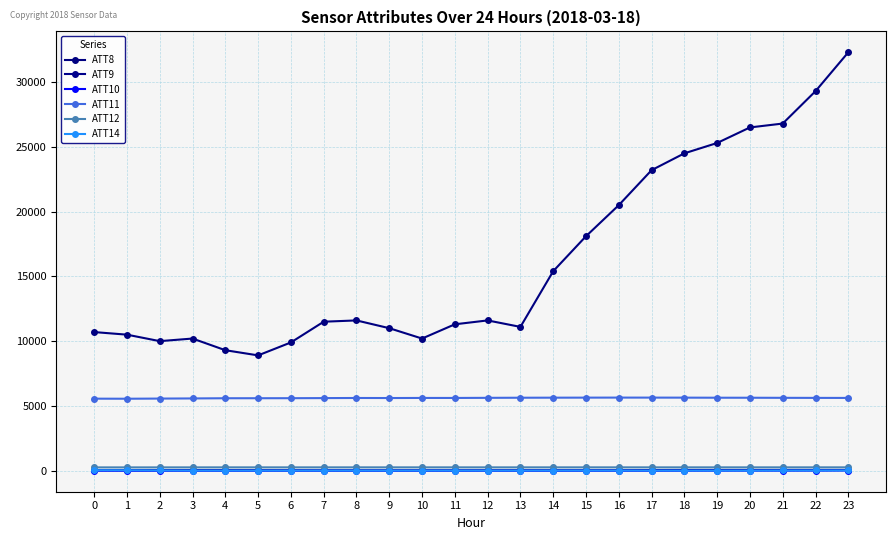

What is the sum of the ATT12 values at 5 and 22?

510.3